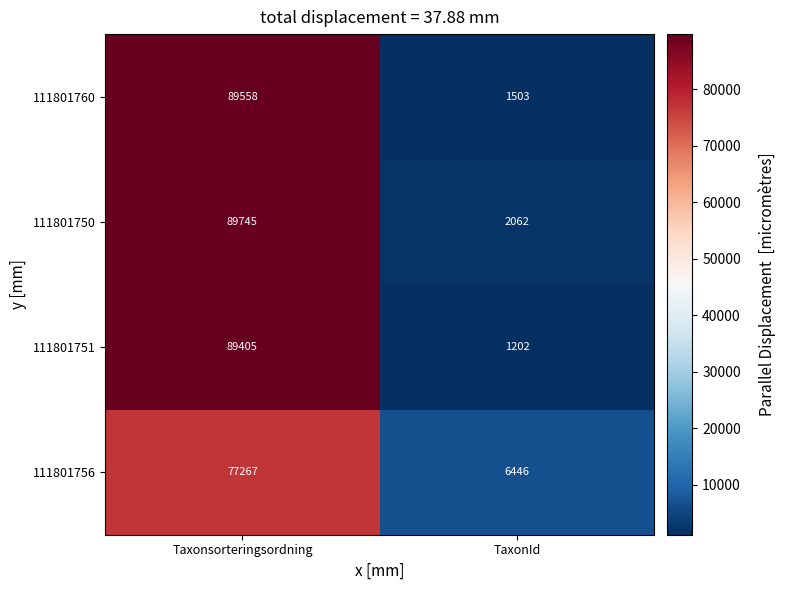

What is the sum of the 111801760 values at Taxonsorteringsordning and TaxonId?

91061